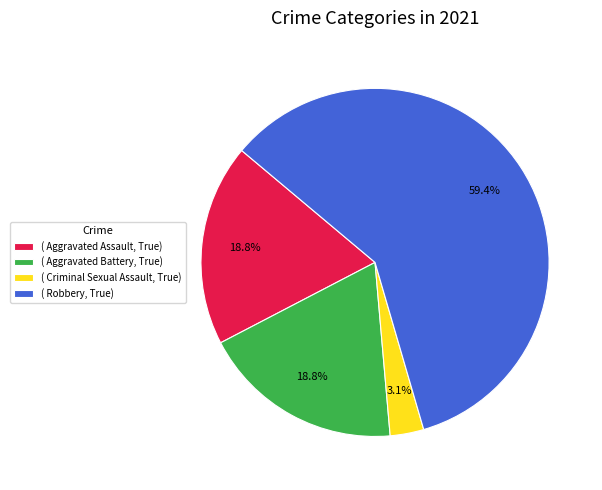

Combined, what portion of the pie is ( Aggravated Battery, True) and ( Robbery, True)?

78.1%